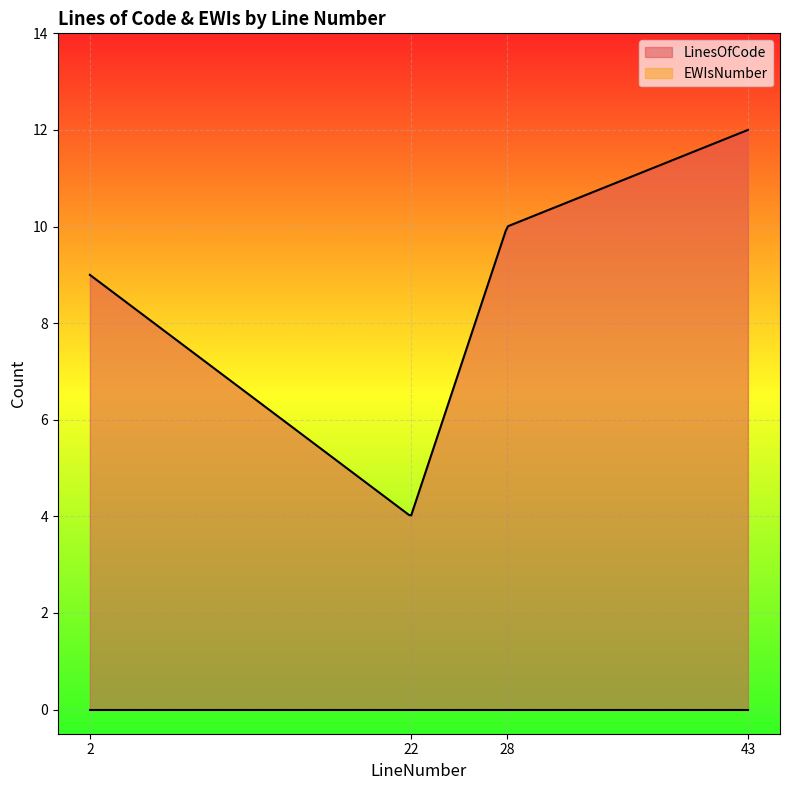

Which series has the largest total across all categories?

LinesOfCode